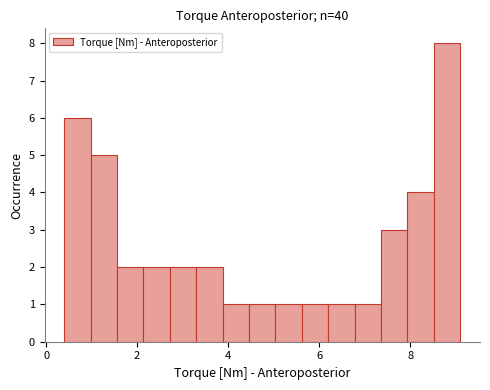

Read against the x-axis, roughly where is the centre of the tallest bar?

8.8